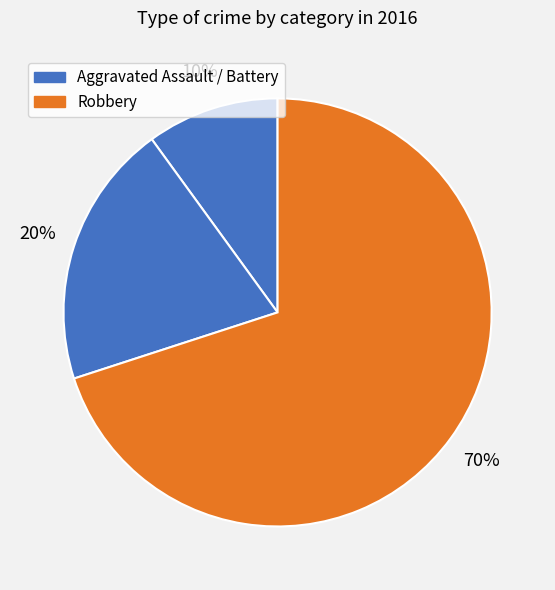

Does any single category account for the majority?

Yes